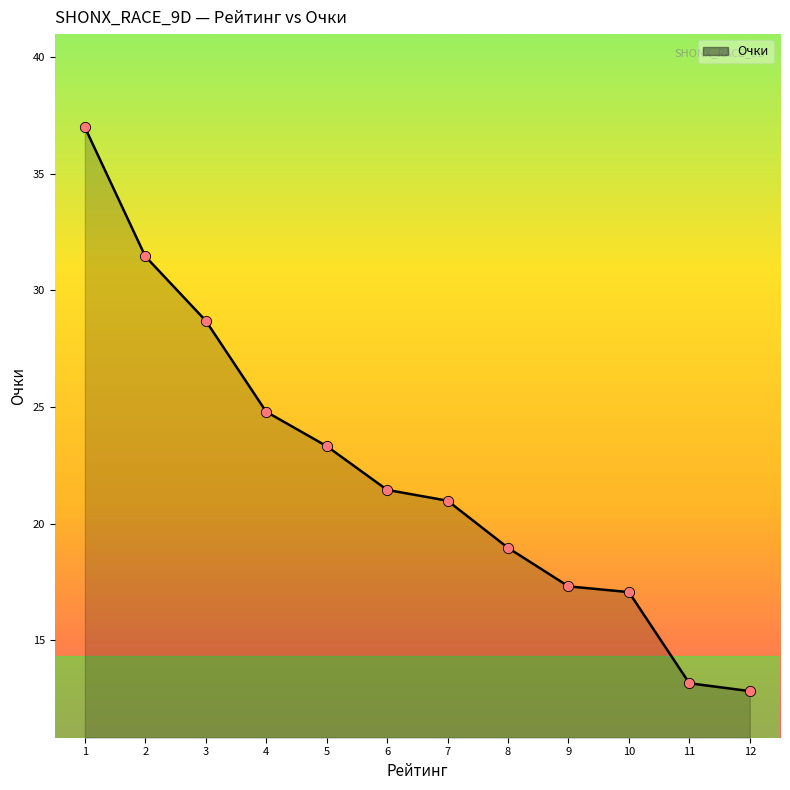

Which has a higher value, 5 or 2?

2